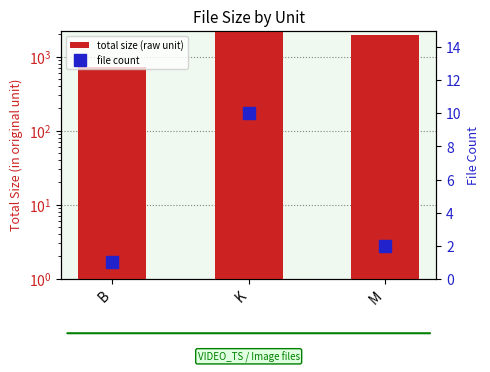

Where is file count nearest to the value 5?

M